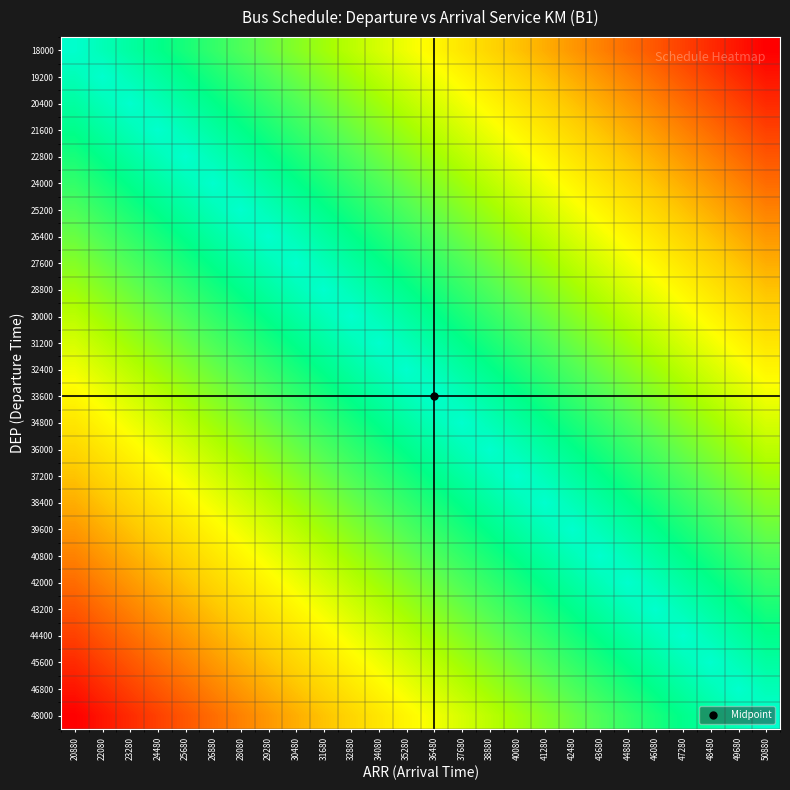

What is the greatest value displayed?

16.0